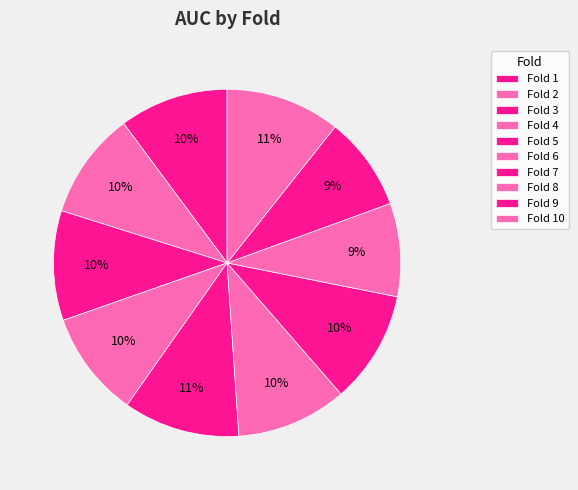

How many segments does this pie chart have?

10